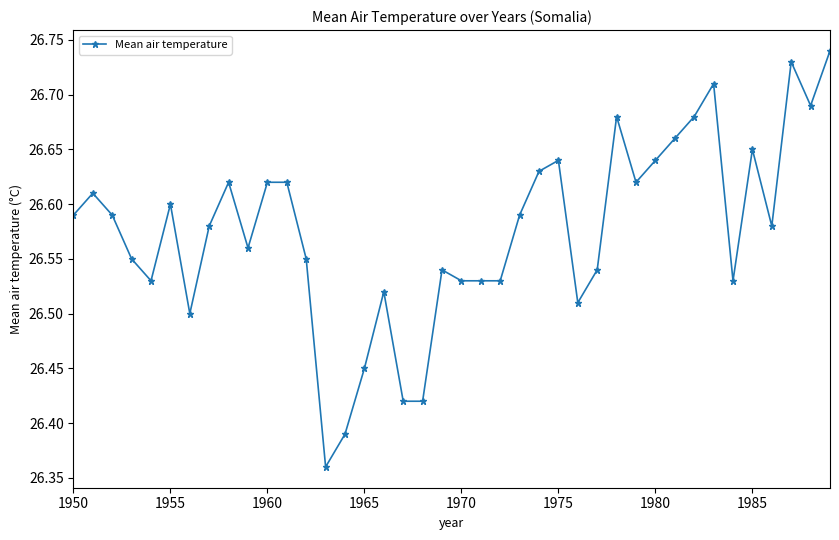

True or false: there are more than 0 points higher than both neighbors.

True